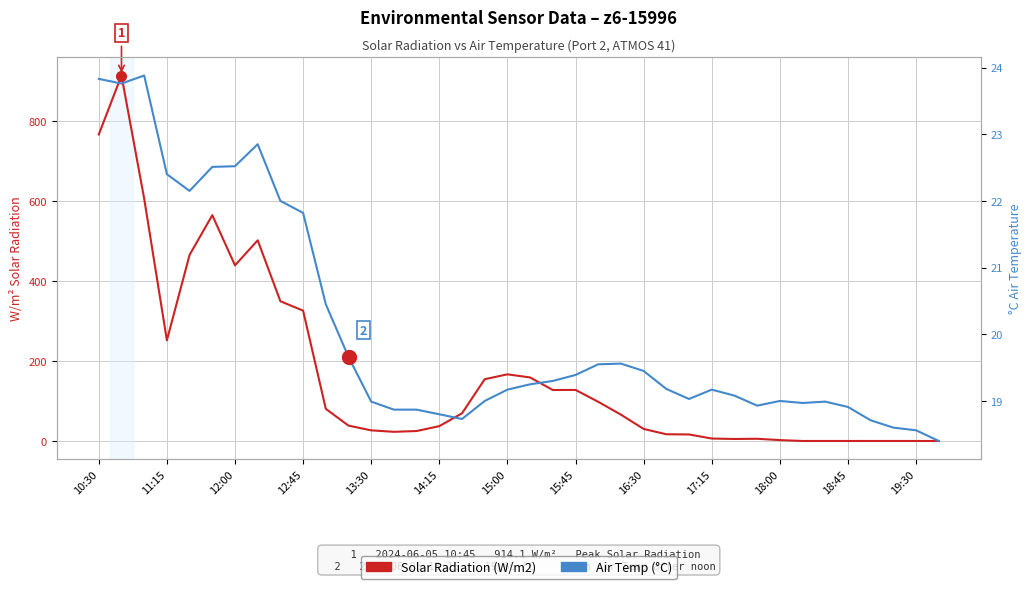

Which series changed the most between 16 and 27?

Solar Radiation (W/m2)